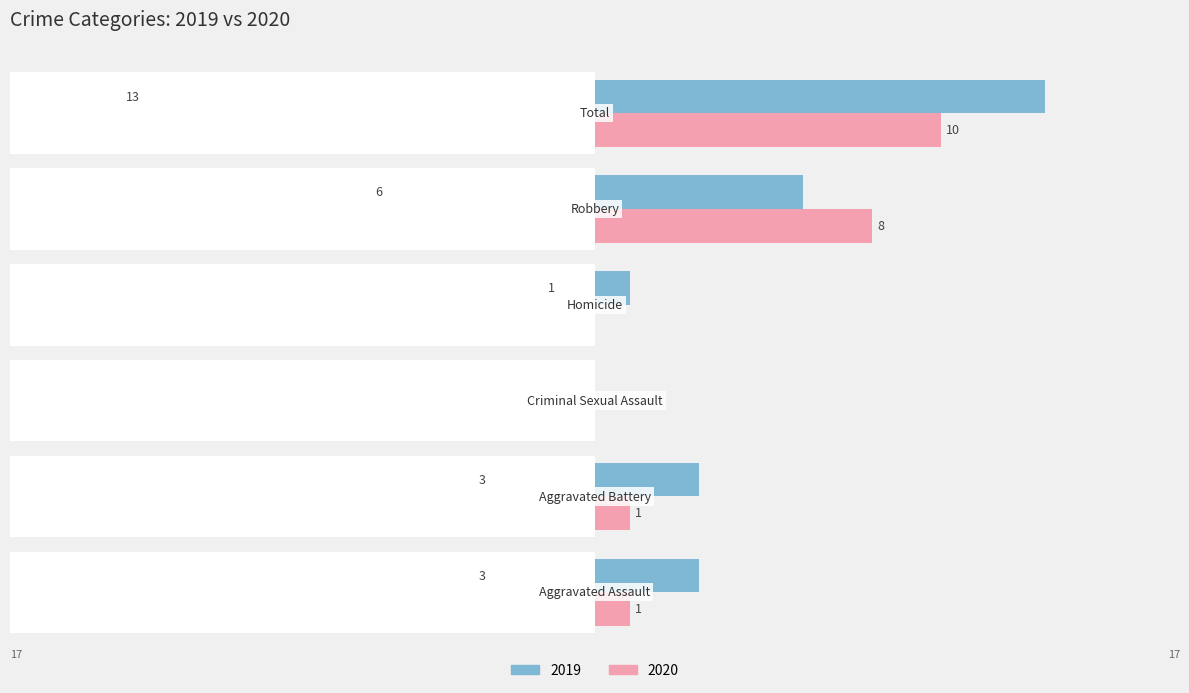

Between Homicide and Robbery, which series saw the biggest shift?

Right (2020)